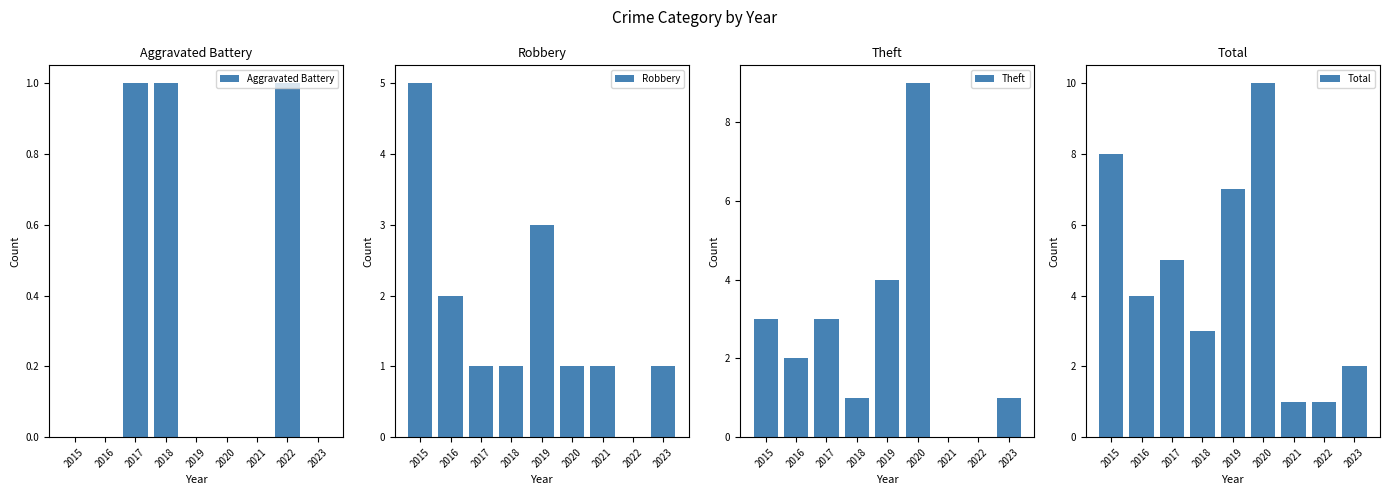

How many bars are there in total?

36